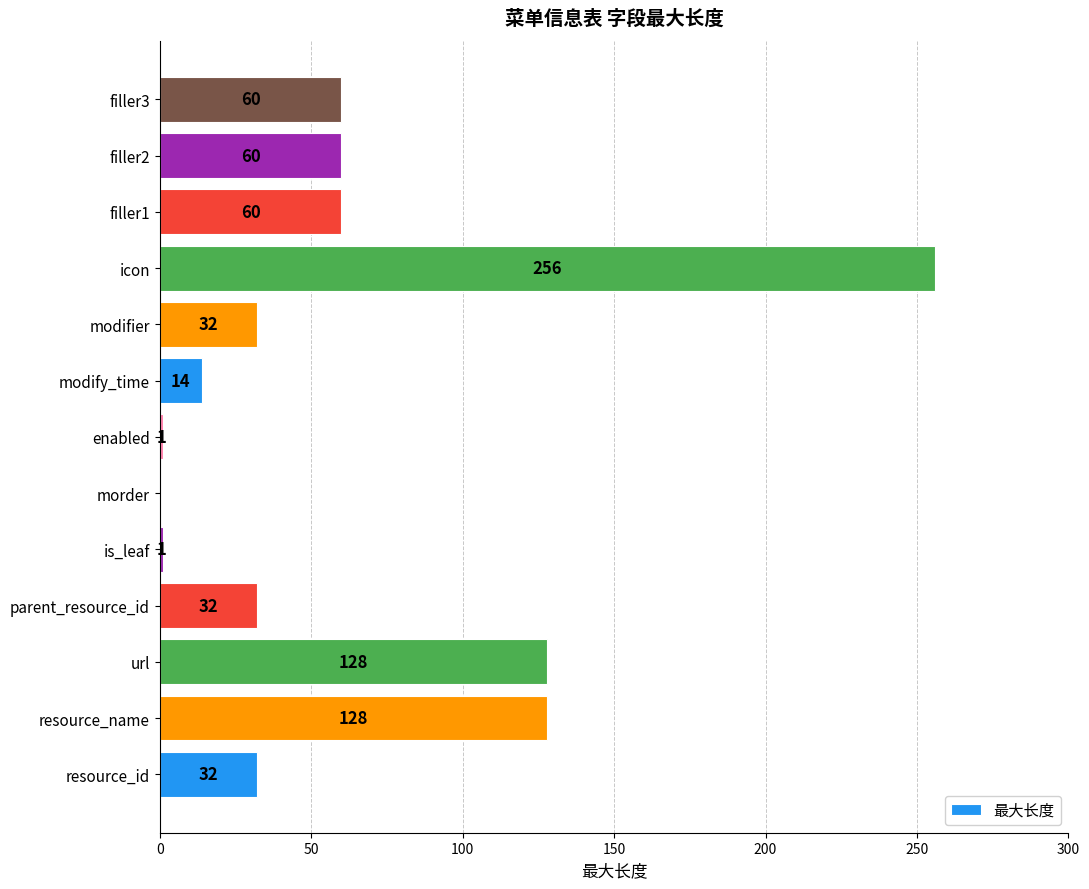

What is the approximate value at resource_name, to the nearest 5?

130